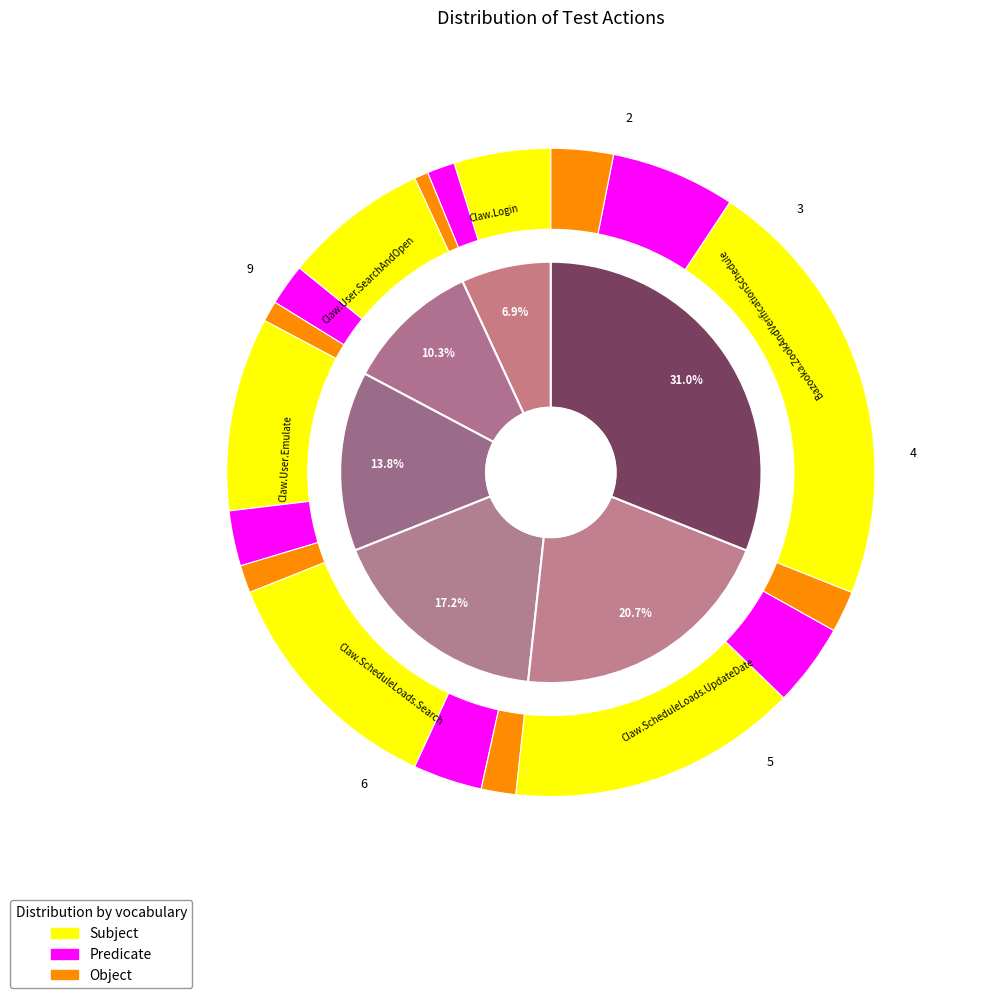

What percentage is the Claw.User.Emulate slice, to the nearest percent?

14%